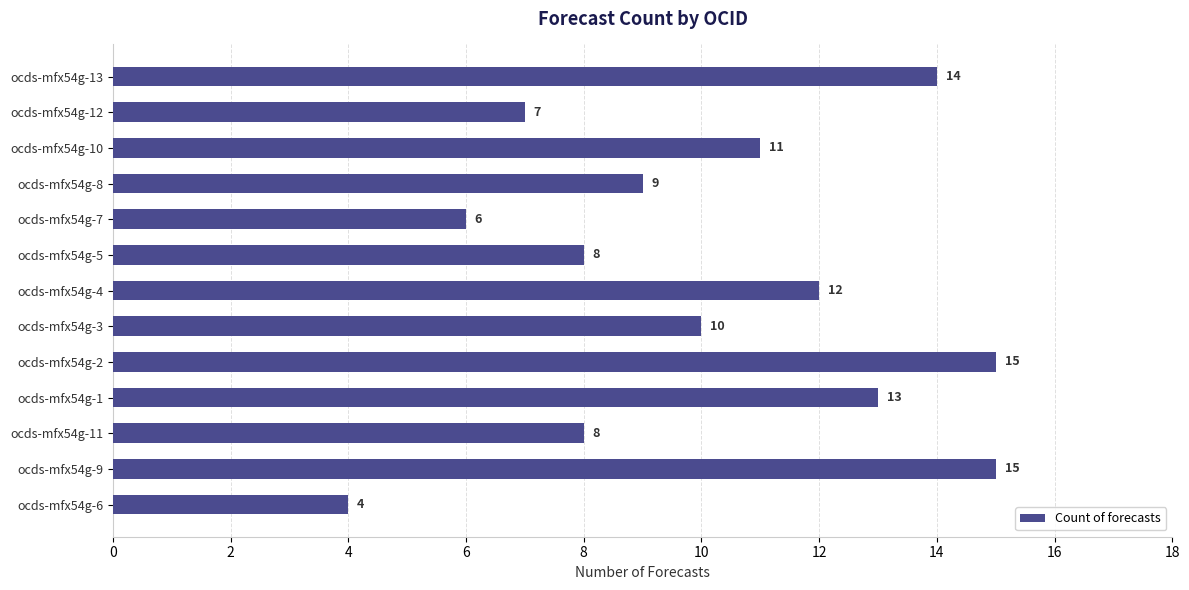

What is the sum of all values?

132